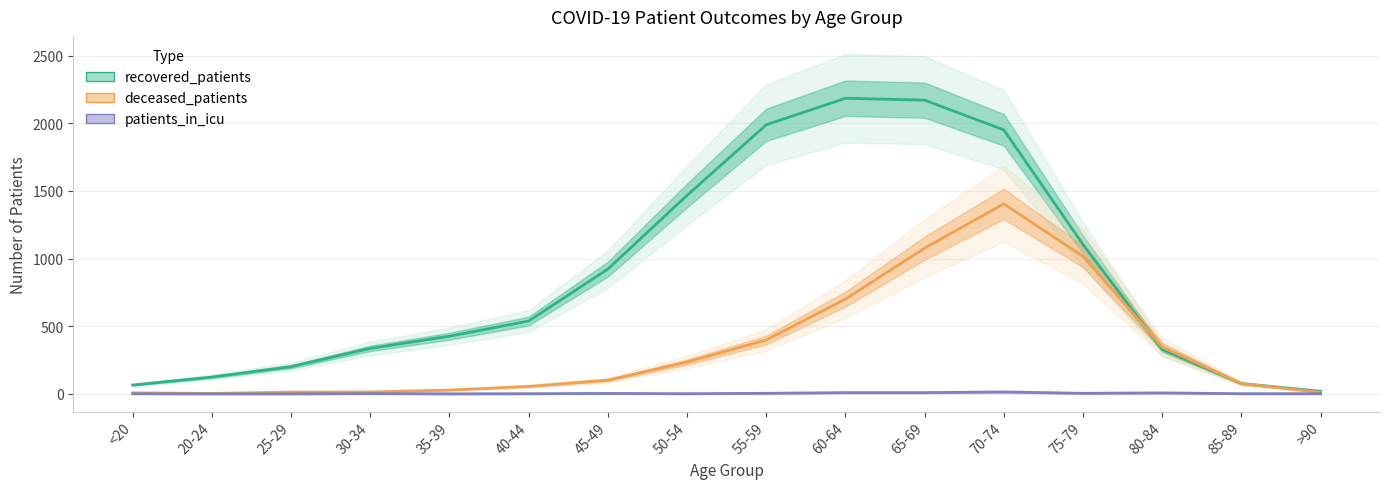

What are all the series names shown in the legend?

recovered_patients, deceased_patients, patients_in_icu